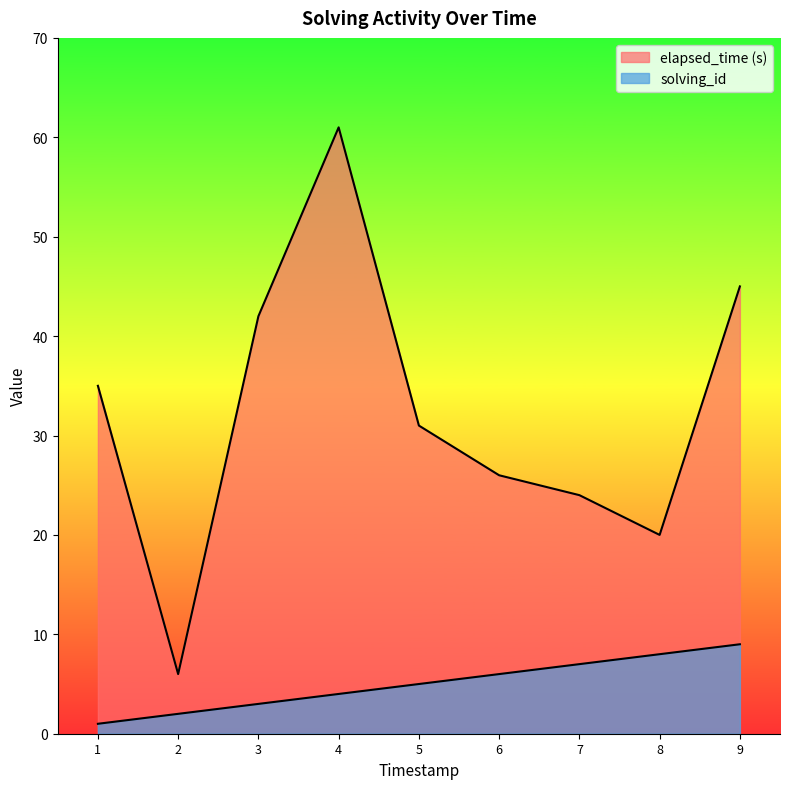

How many lines are shown in the chart?

2